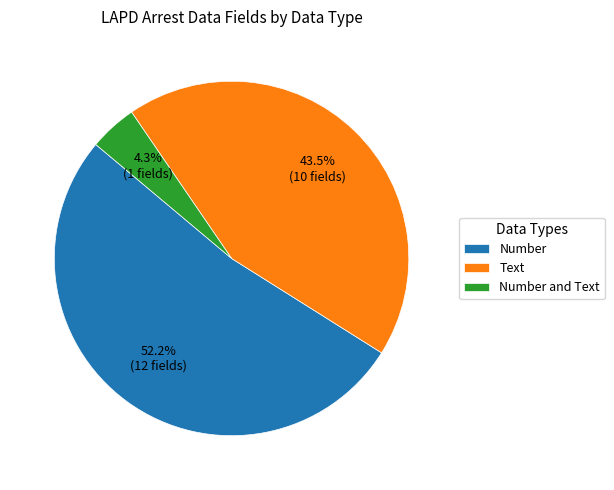

Which slice is the smallest?

Number and Text